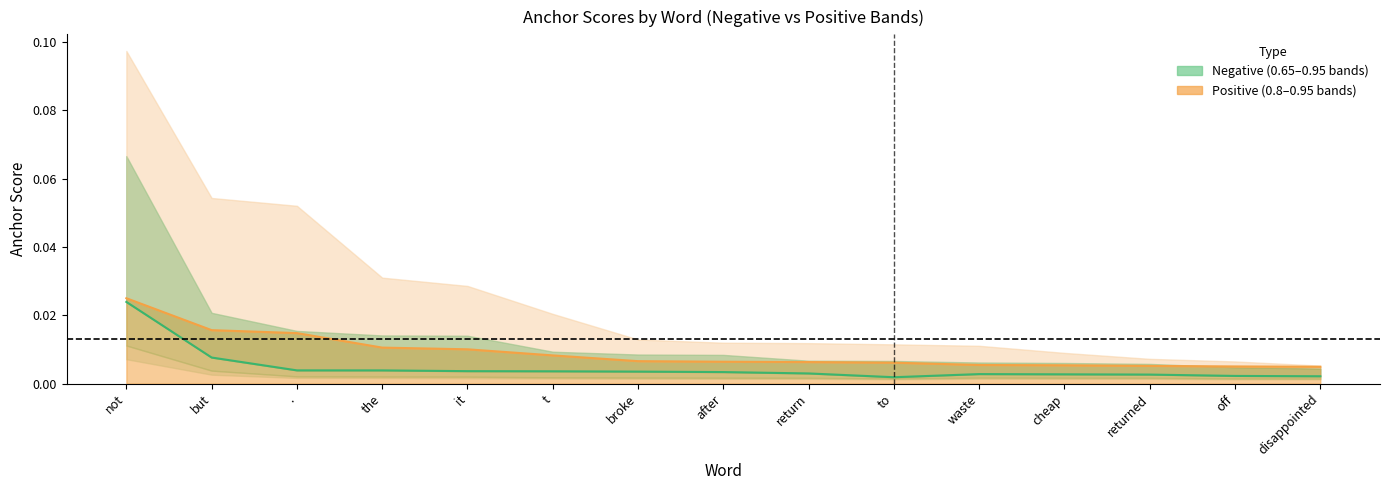

True or false: neg center and pos center cross at least once.

False